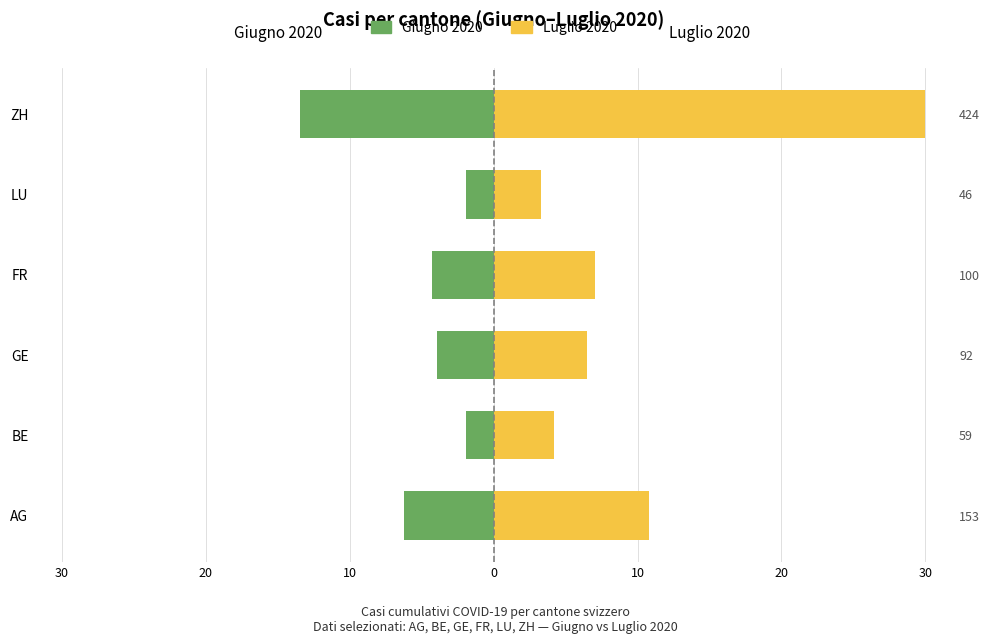

Rank the series by their average value, from highest to lowest.

Luglio 2020, Giugno 2020